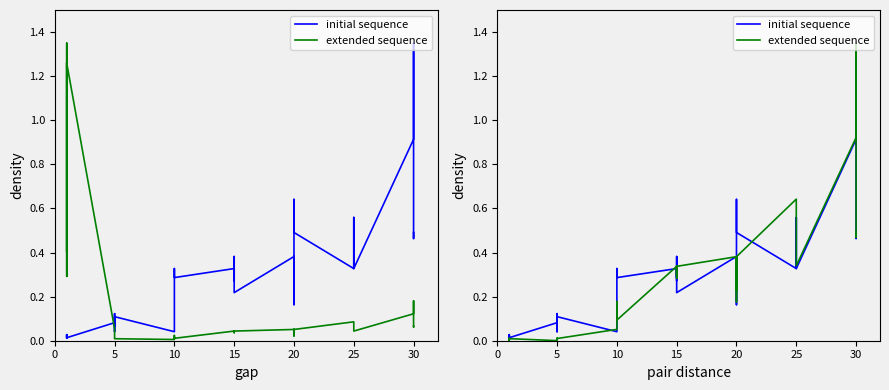

The value of initial sequence at 10 is 0.0. True or false?

True